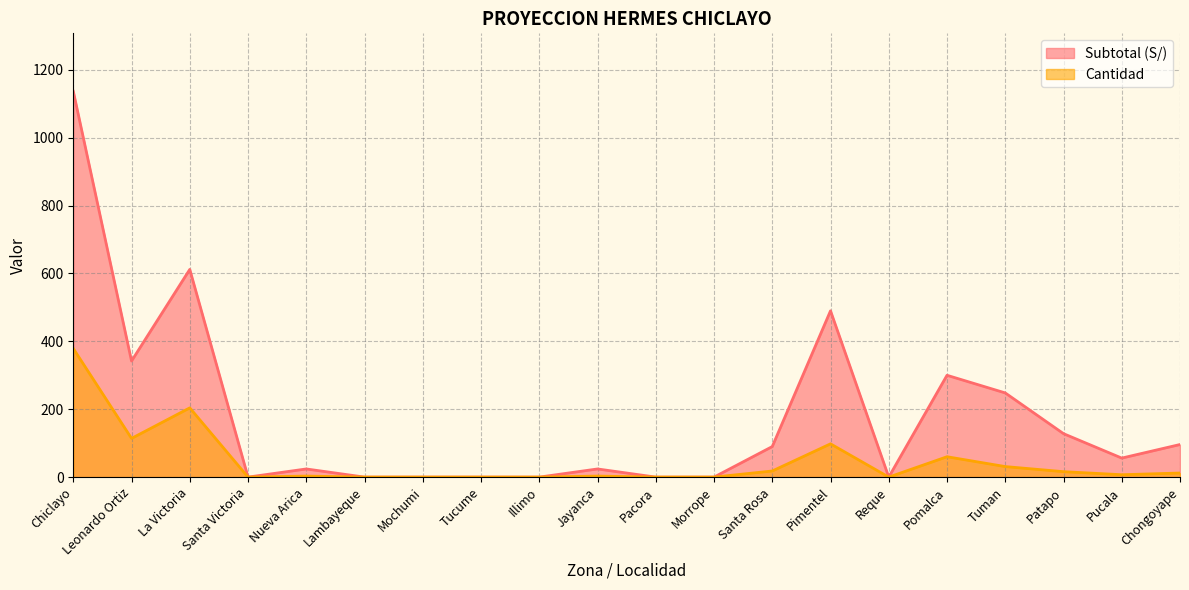

What is the total value across all series at Pimentel?

588